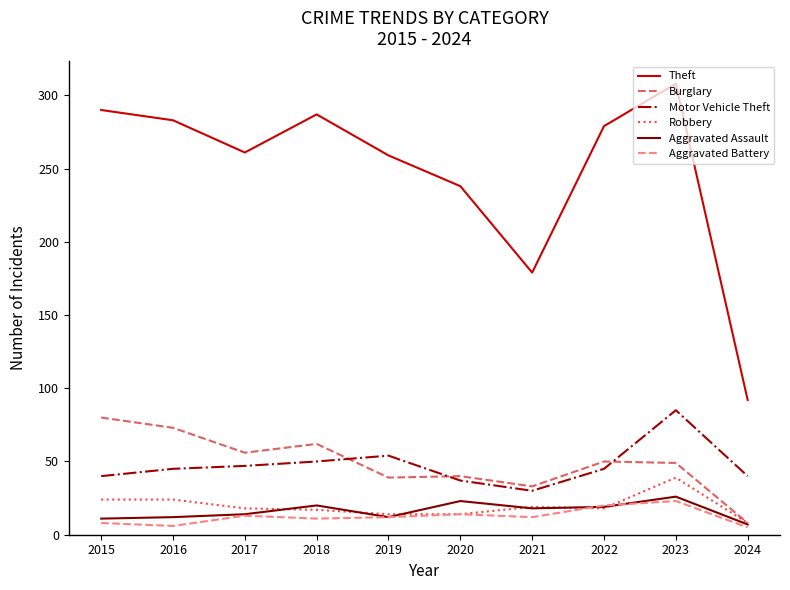

Count the number of categories in the chart.

10